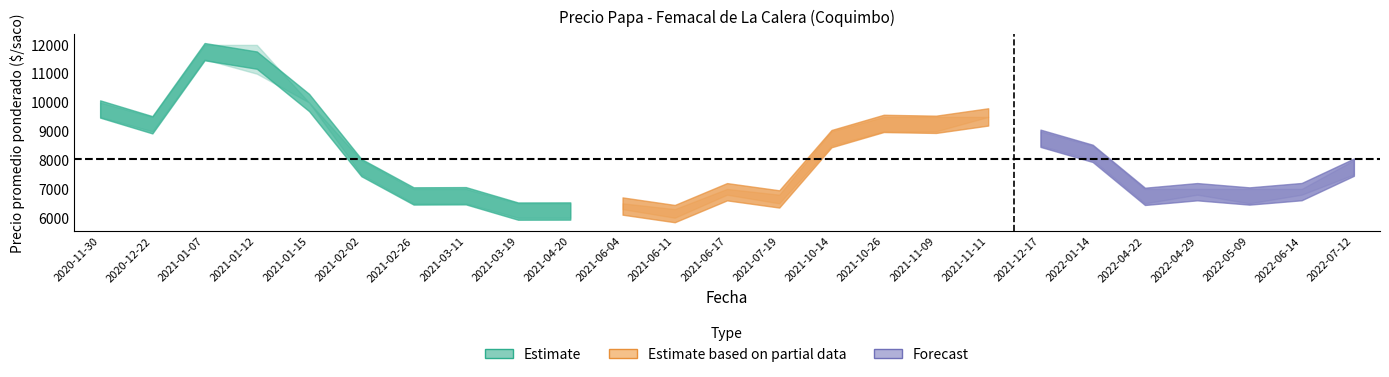

Is this an area chart (filled region under the line)?

No